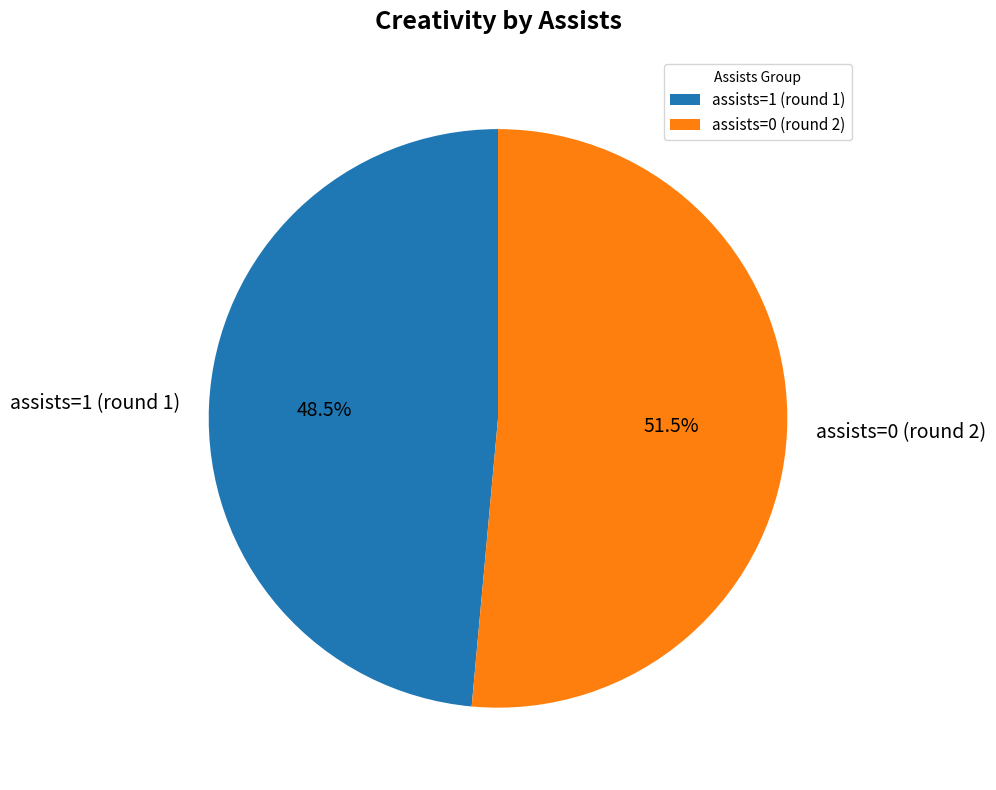

Approximately how many times larger is the value at assists=1 (round 1) compared to assists=0 (round 2)?

0.9